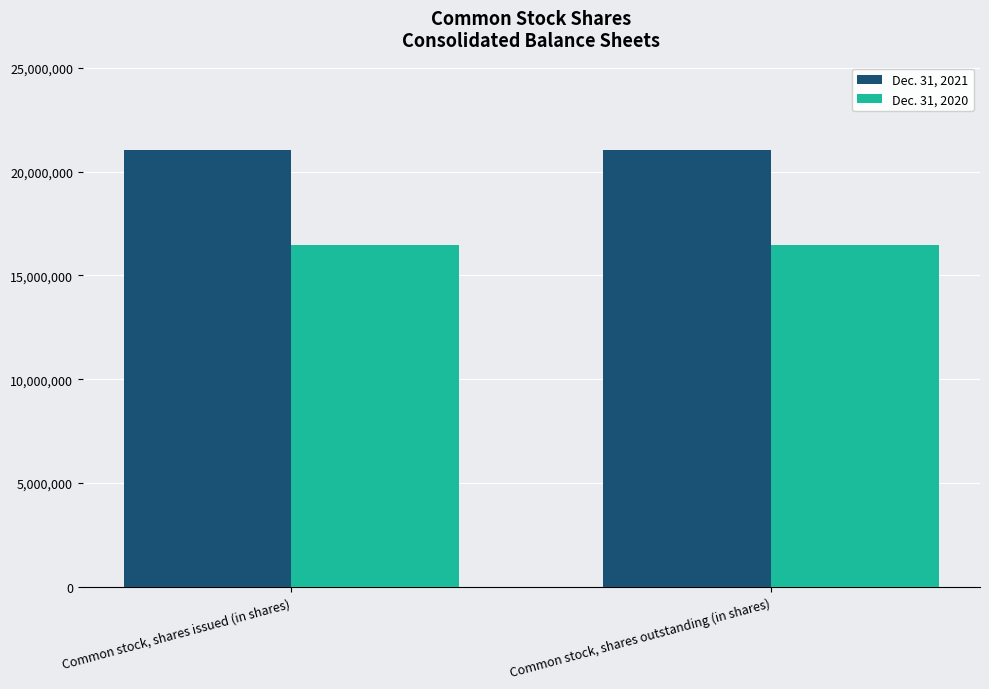

Rank the series at Common stock, shares outstanding (in shares) from lowest to highest value.

Dec. 31, 2020, Dec. 31, 2021